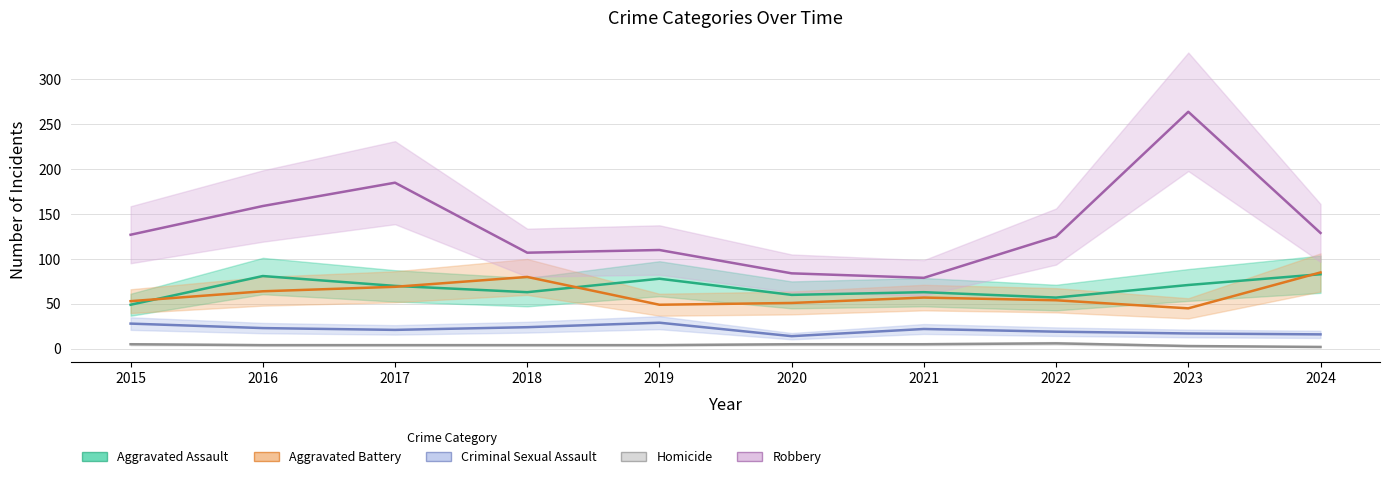

Which series ends up on top after the final intersection of Aggravated Battery and Aggravated Assault?

Aggravated Battery